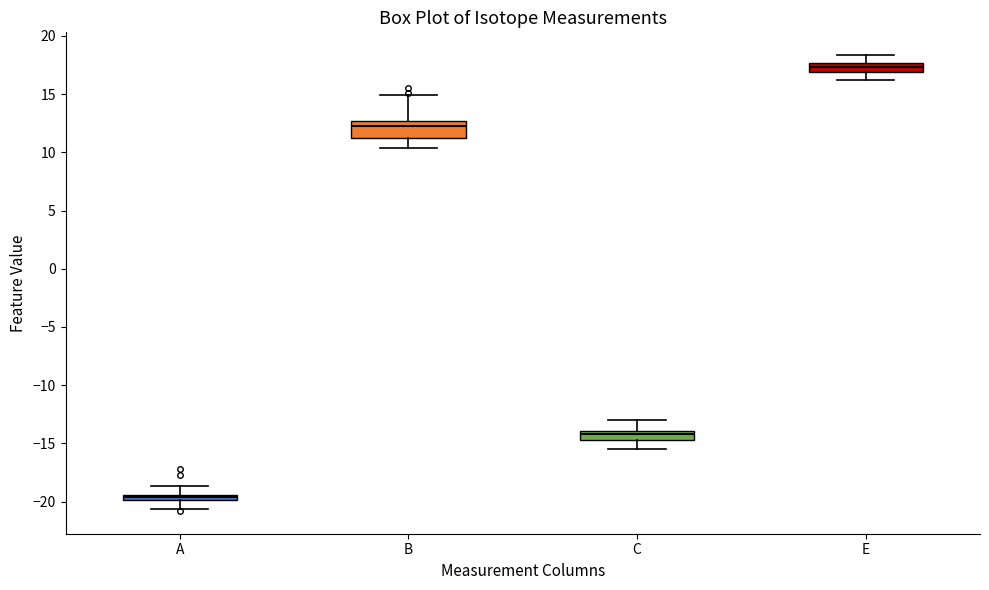

Comparing the boxes themselves (not the whiskers), which one is the tallest?

B